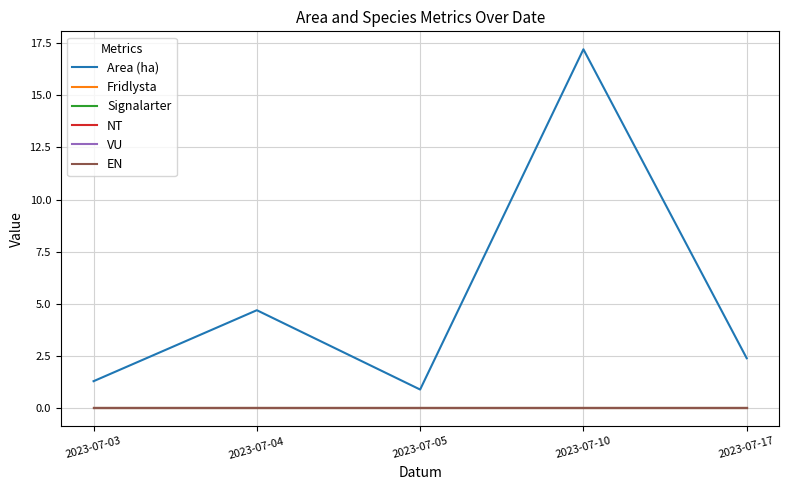

Does the chart display data point markers on the line(s)?

No